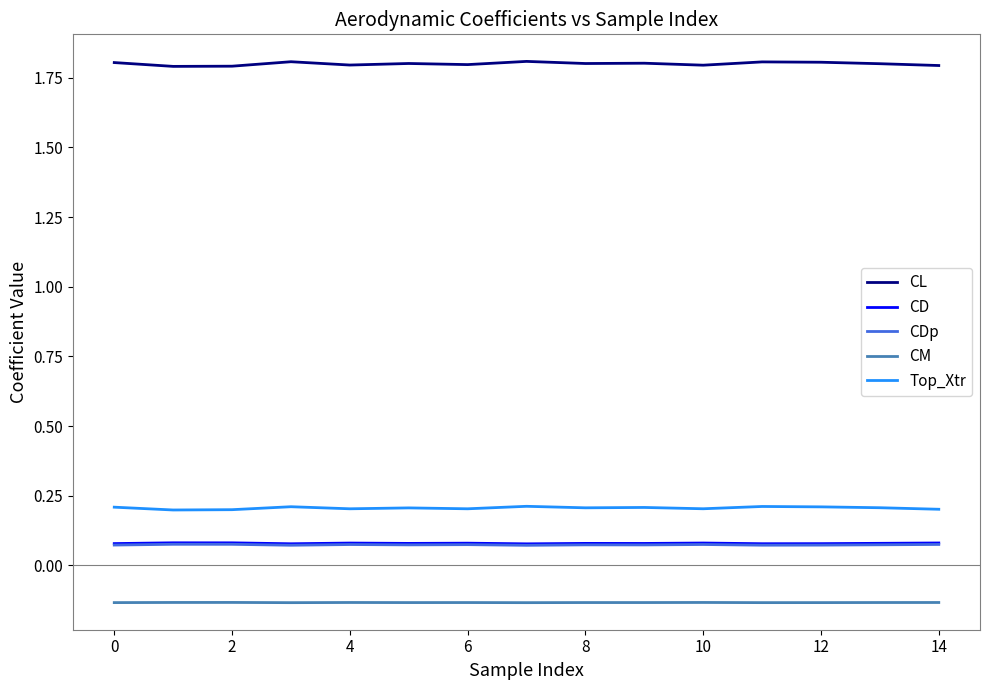

True or false: Top_Xtr and CD cross at least once.

False